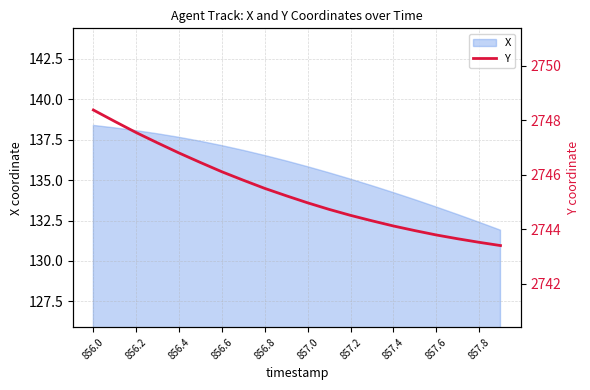

Where does the data first go above 2745?

856.0